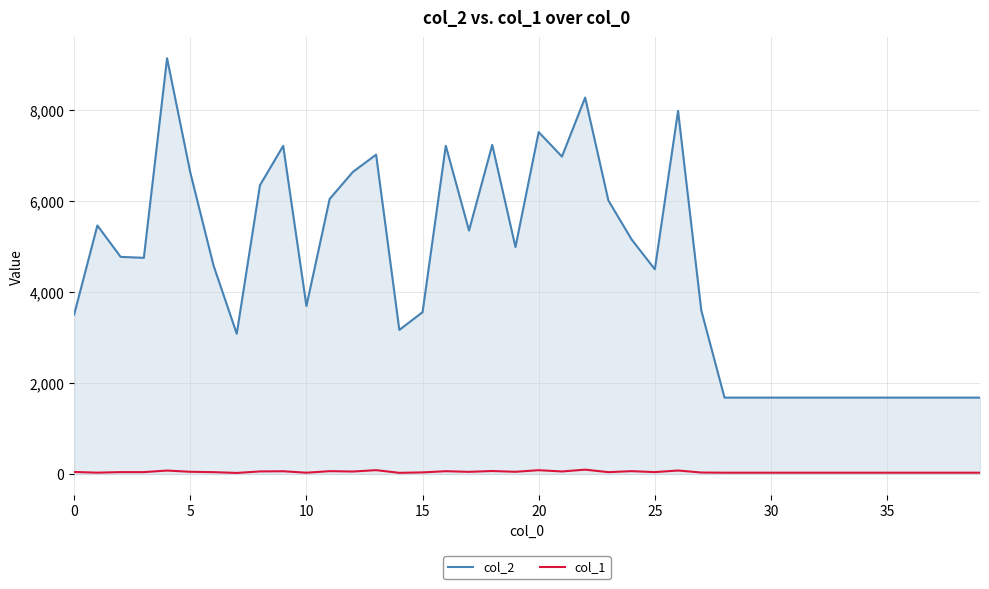

True or false: col_1 and col_2 cross at least once.

False